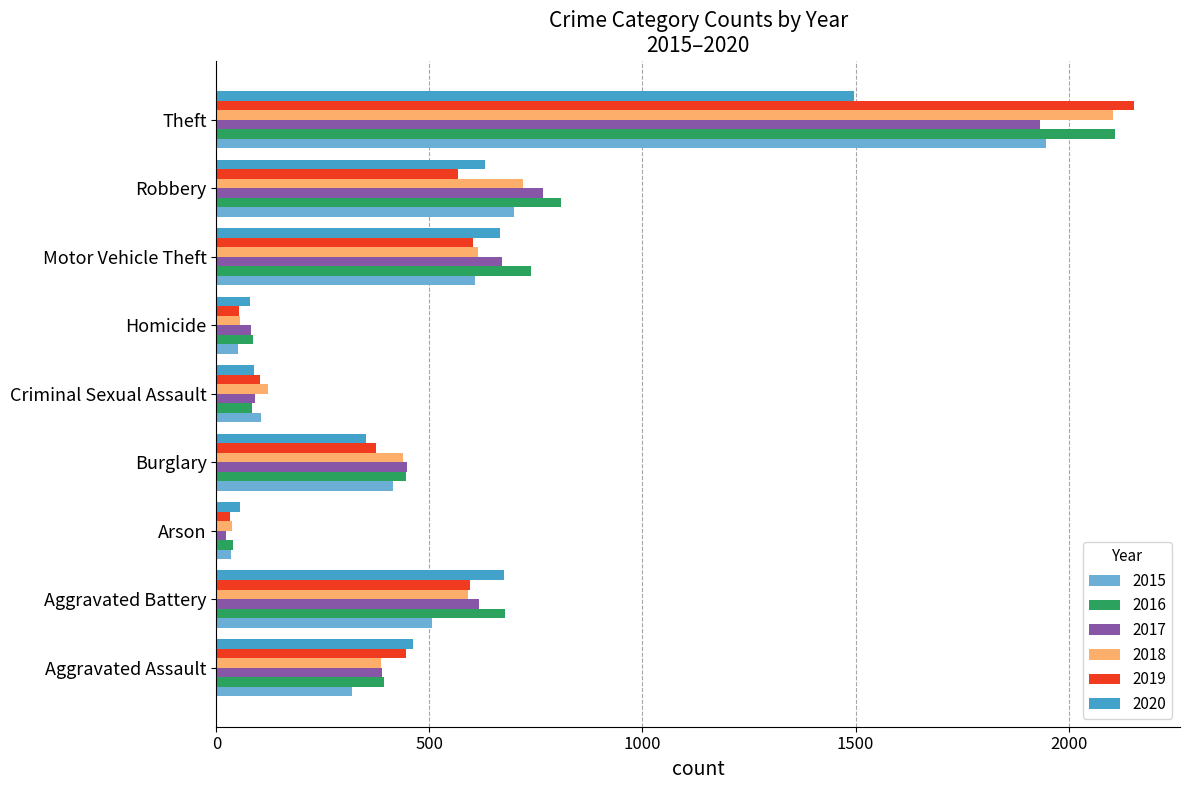

At which label is 2018 closest to 1070?

Robbery